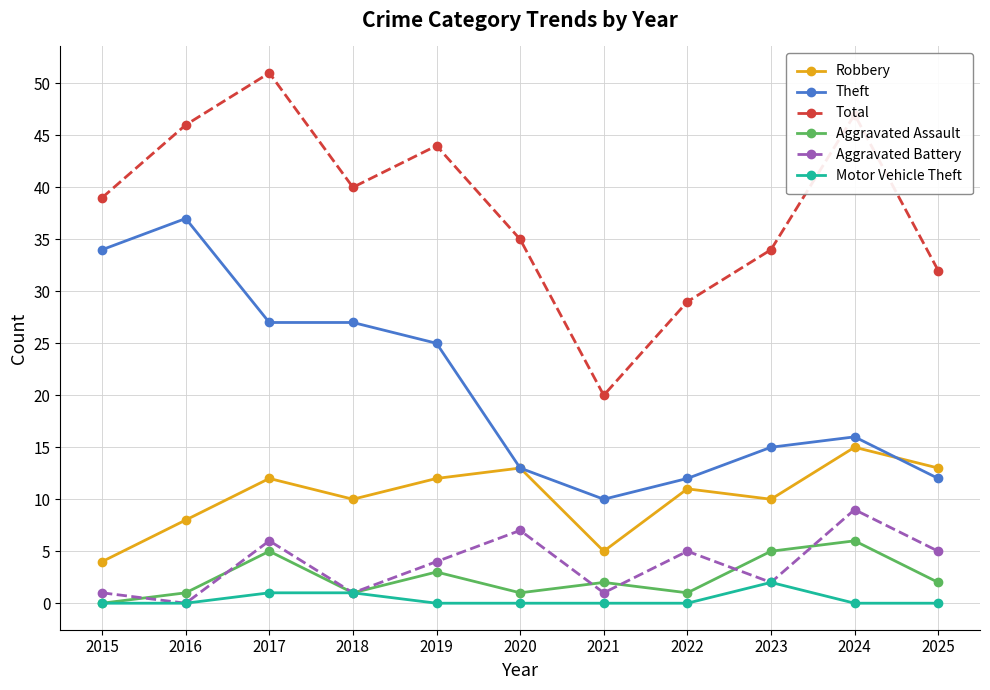

What is the difference between the maximum and second lowest values in the Aggravated Battery series?

8